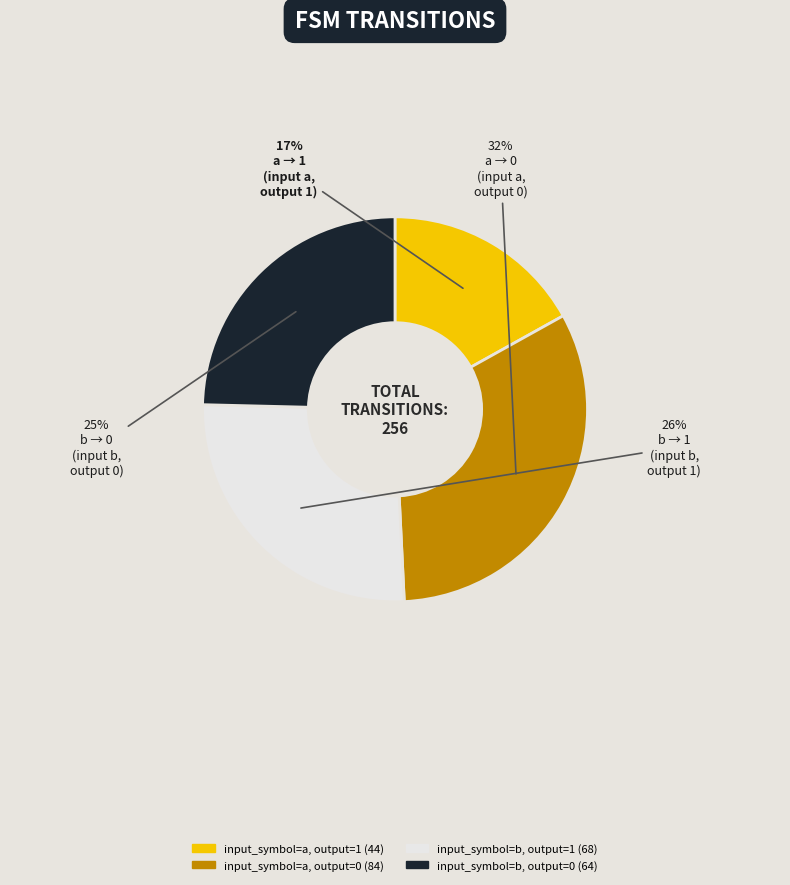

What percentage is the input_symbol=a, output=0 slice, to the nearest percent?

32%